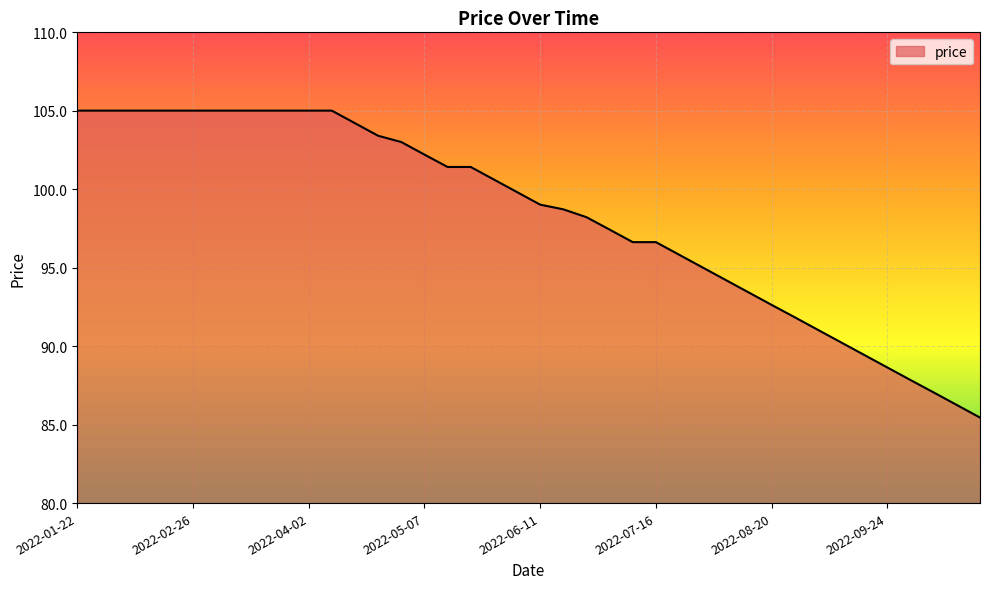

What is the difference between the maximum and minimum values?

19.6